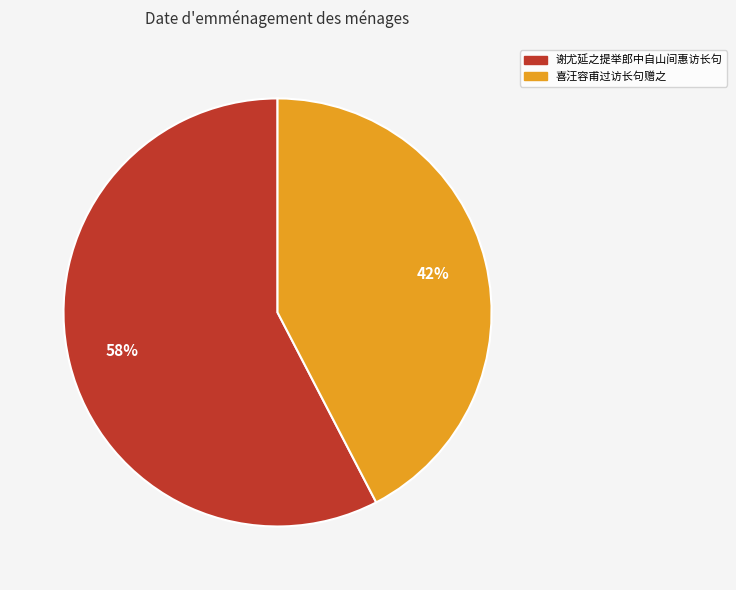

What is the ratio of the value at 谢尤延之提举郎中自山间惠访长句 to the value at 喜汪容甫过访长句赠之?

1.4